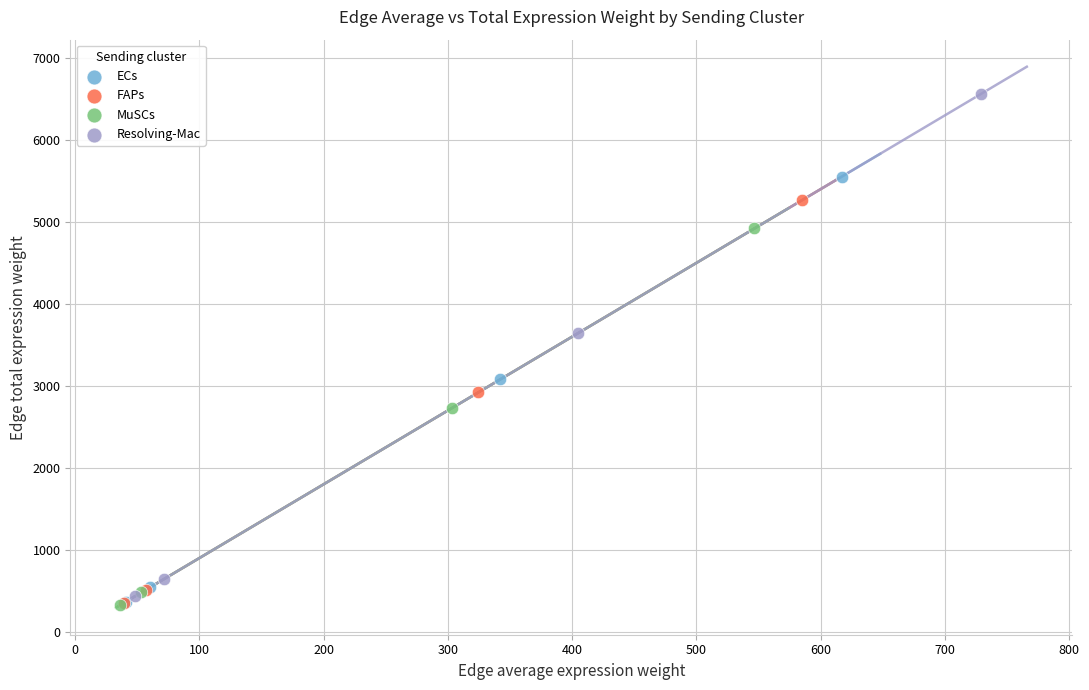

Which series contains the highest Y value?

Resolving-Mac